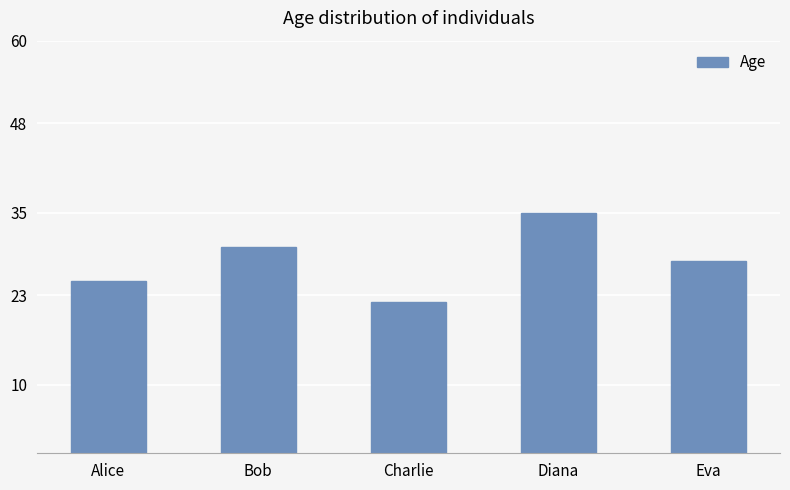

Between Alice and Charlie, which is larger?

Alice